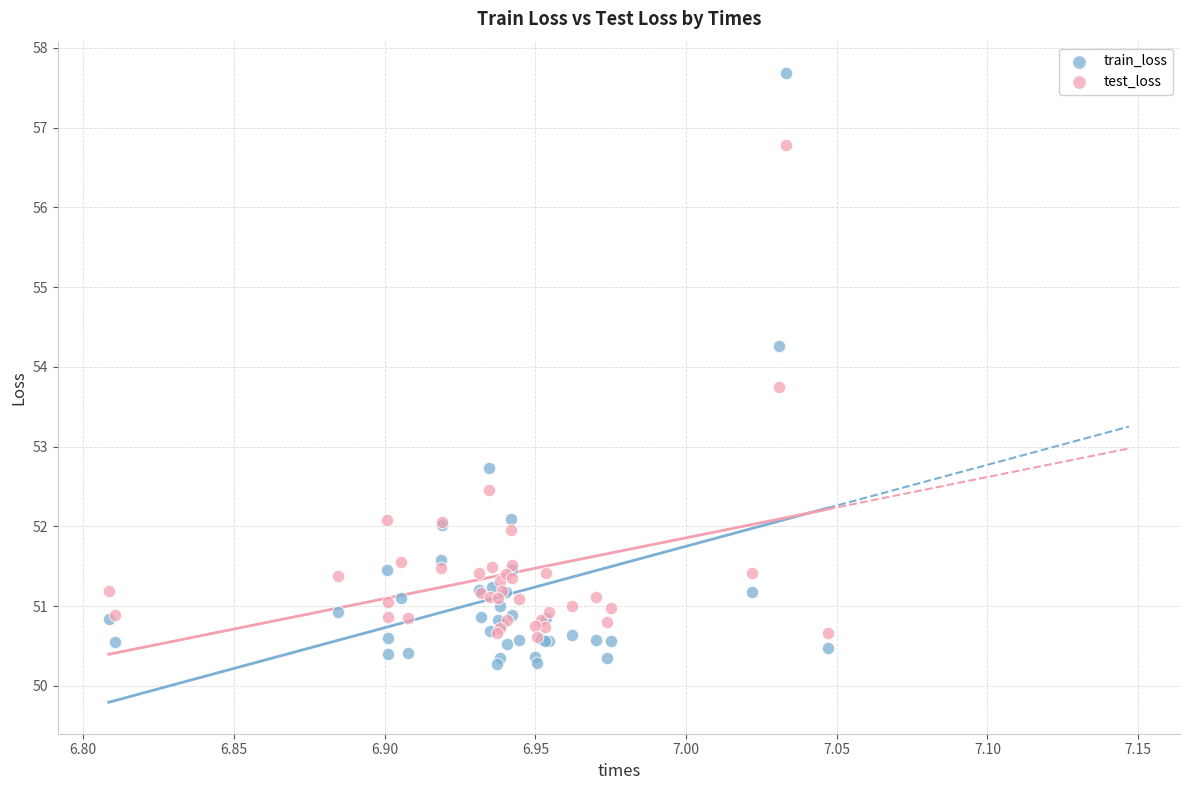

In the test_loss series, what Y value is closest to 53?

52.5